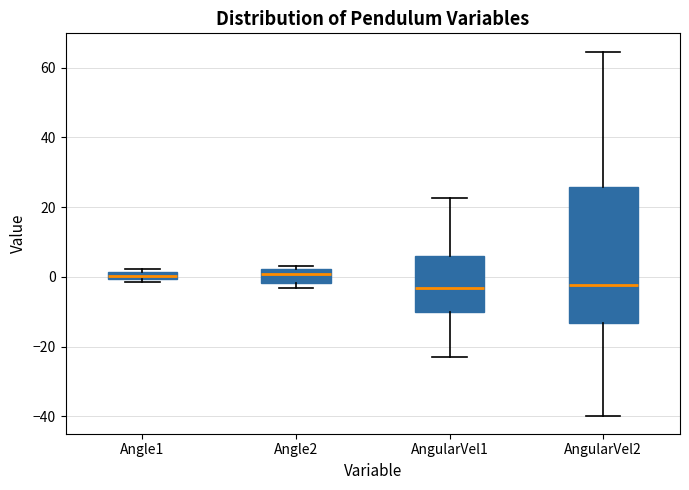

Which box is the tallest, from its lower edge to its upper edge?

AngularVel2